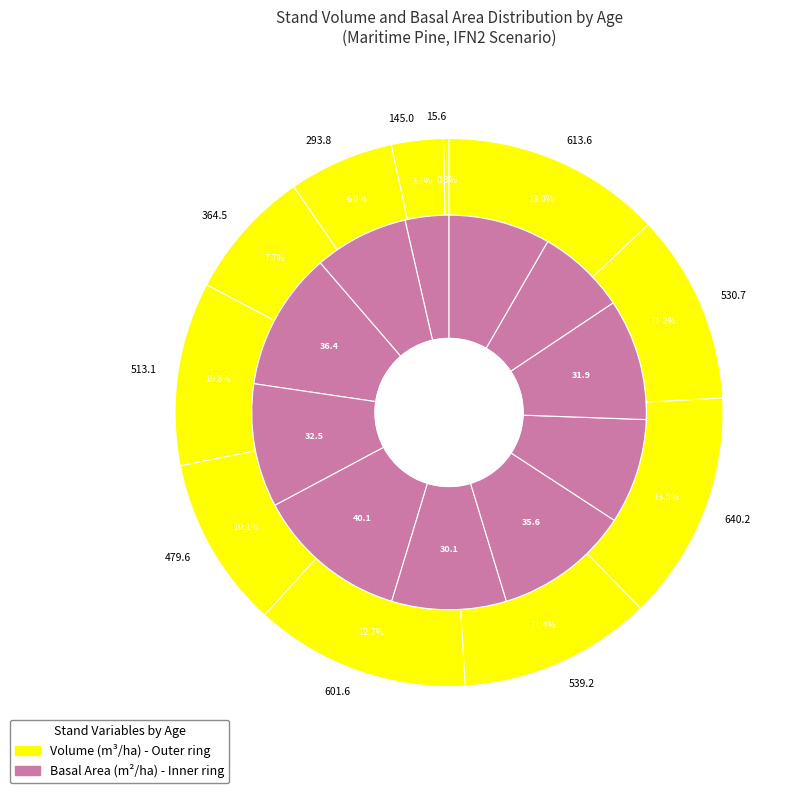

Approximately how many times larger is the value at 30 compared to 60?

0.8